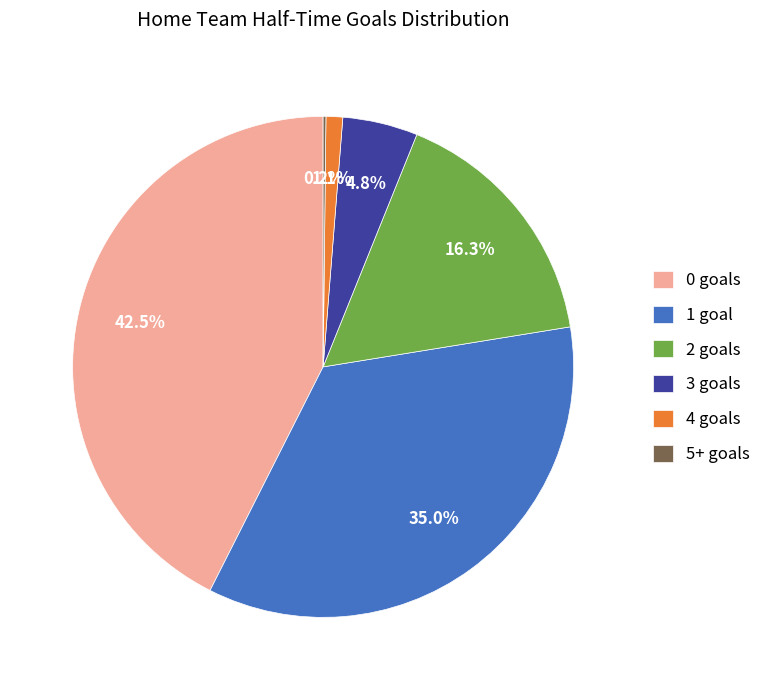

Is there a majority slice in this chart?

No